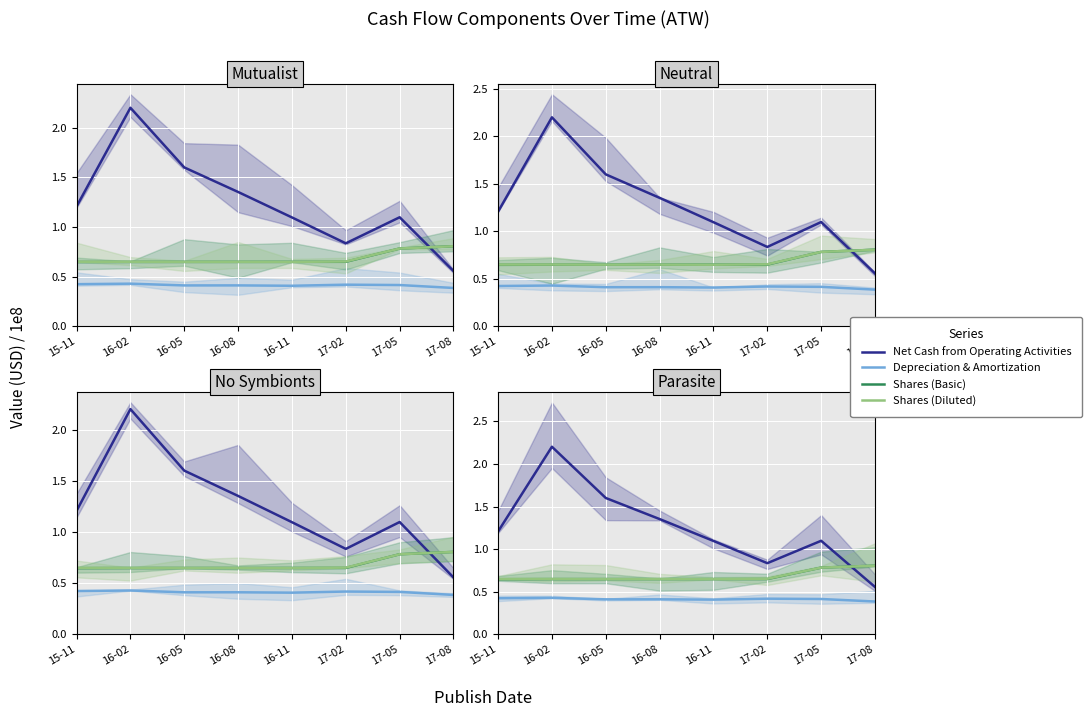

What is the average value of the Net Cash from Operating Activities series?

1.2